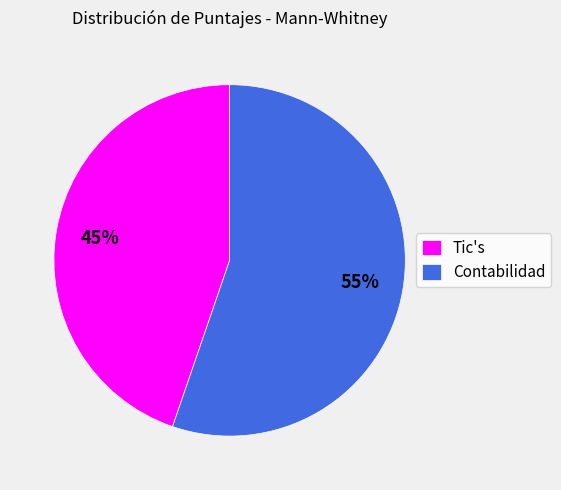

What is the ratio of the value at Tic's to the value at Contabilidad?

0.8